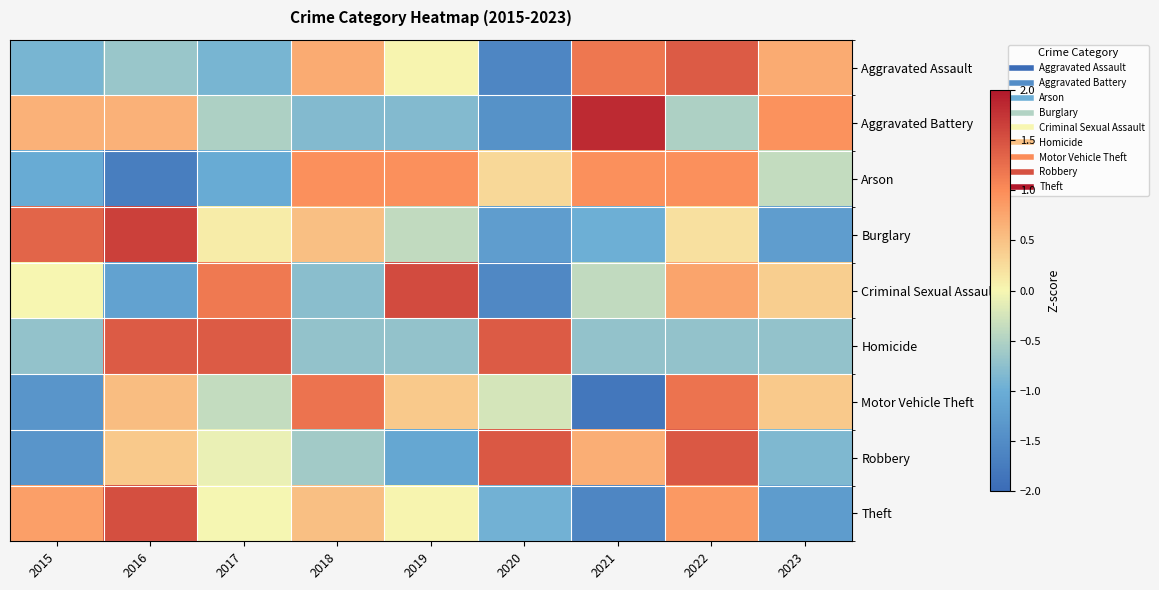

Count the number of categories in the chart.

9